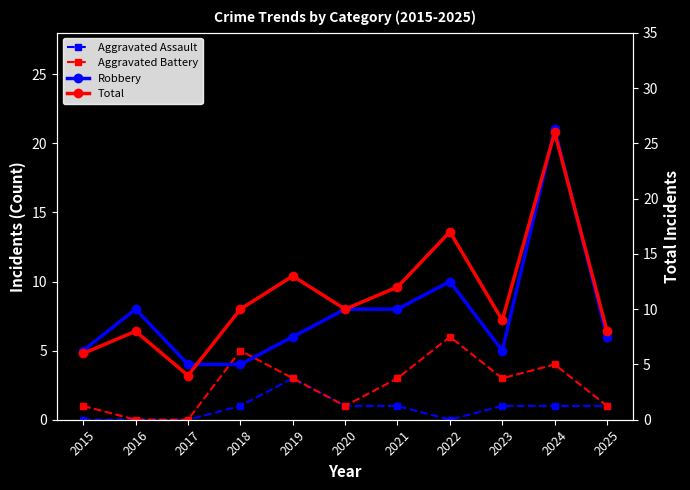

How many values in the Aggravated Assault series are below 1?

4